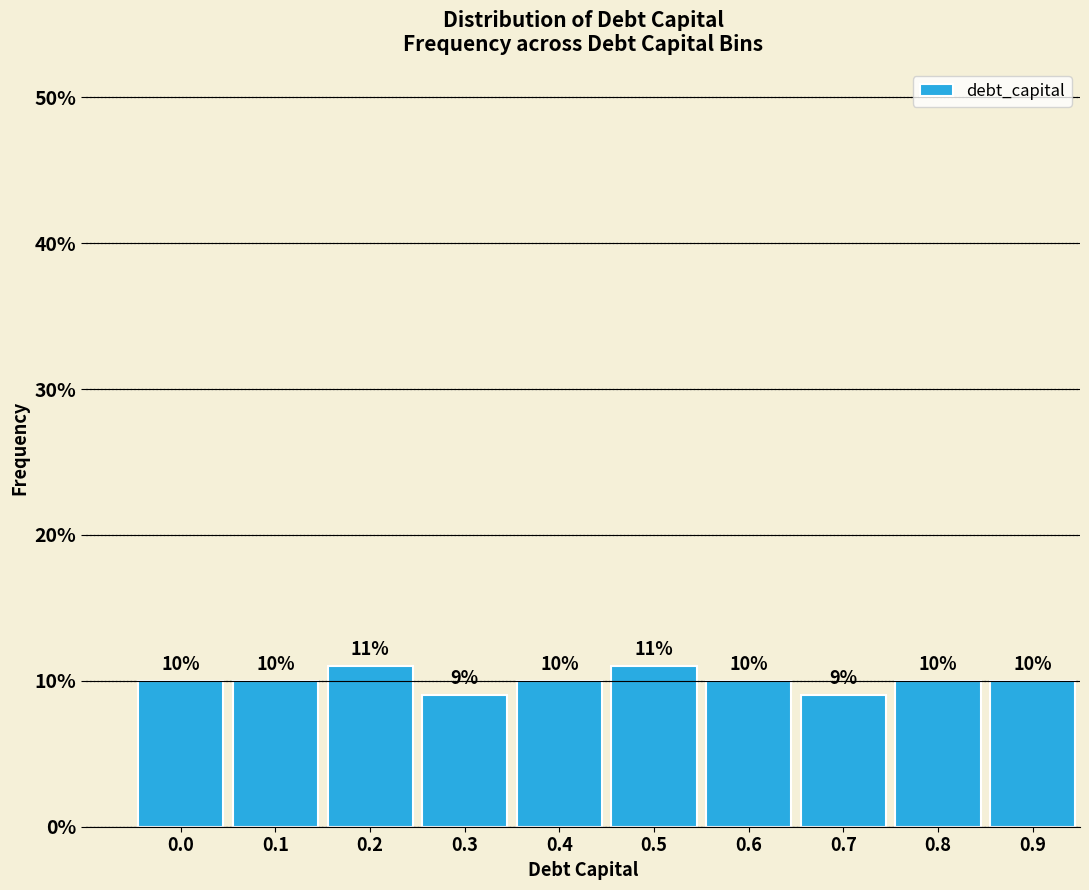

Reading left to right, transcribe all the data shown in this chart.

0.0=10	0.1=10	0.2=11	0.3=9	0.4=10	0.5=11	0.6=10	0.7=9	0.8=10	0.9=10